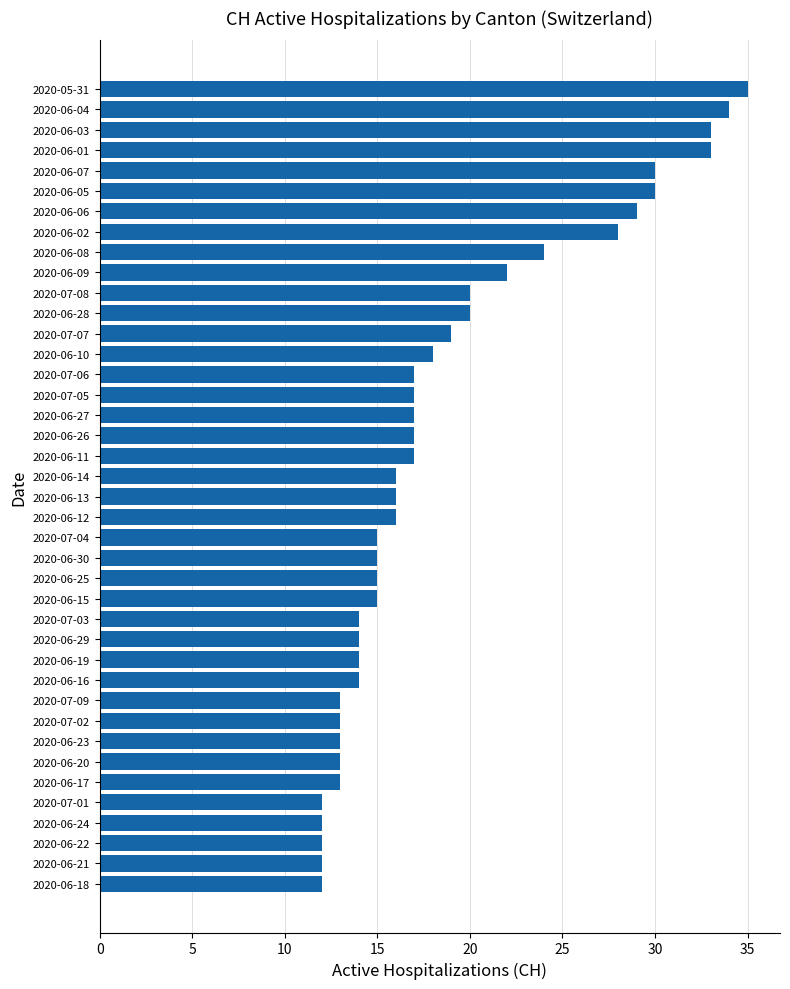

The value at 2020-05-31 is 23. True or false?

False